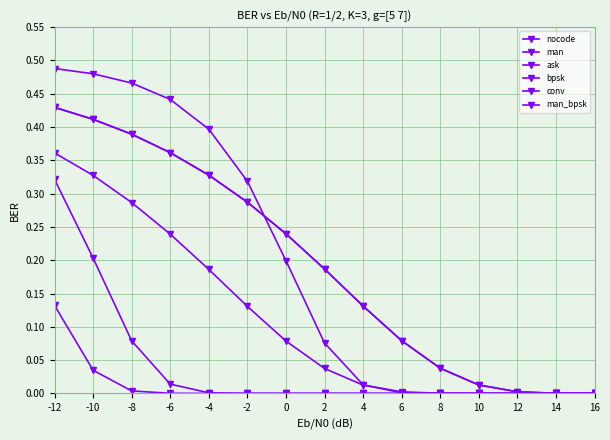

How many distinct data groups are displayed?

6